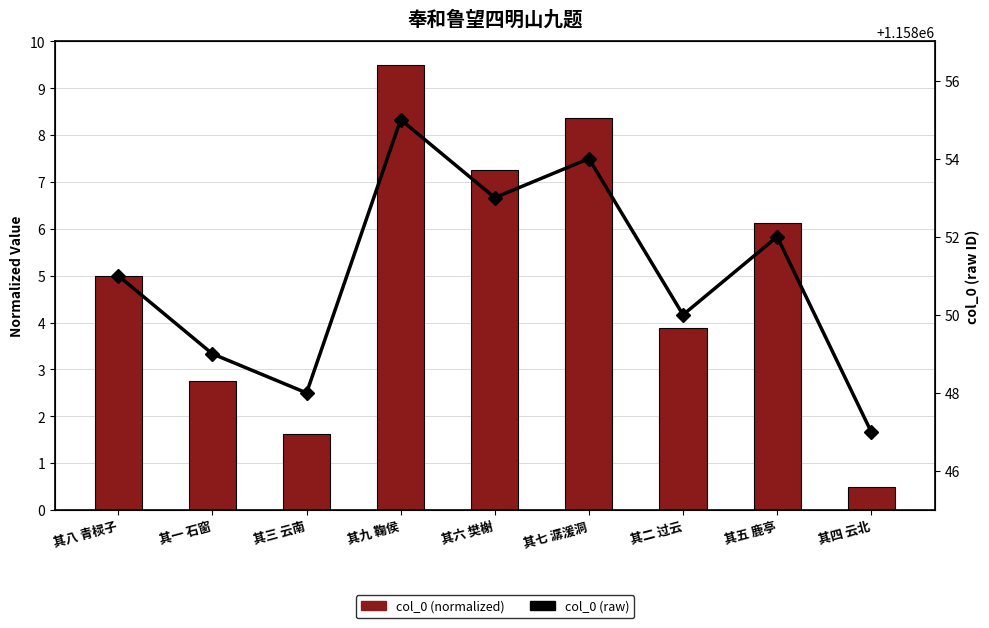

Which series has the largest range (max minus min)?

col_0